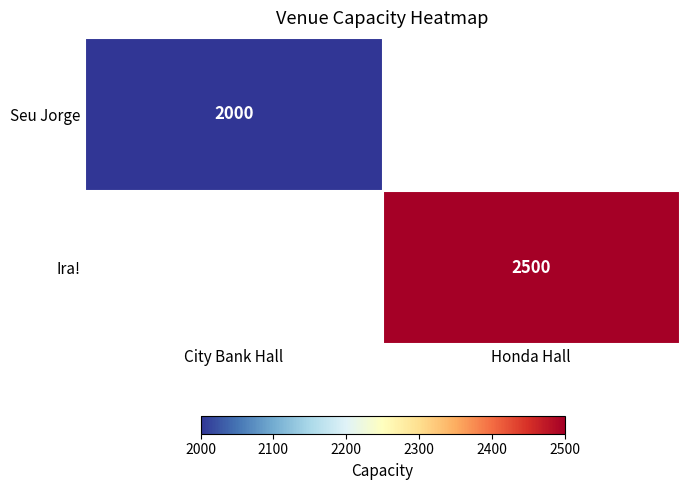

At which category does the chart reach its peak across all series?

Honda Hall